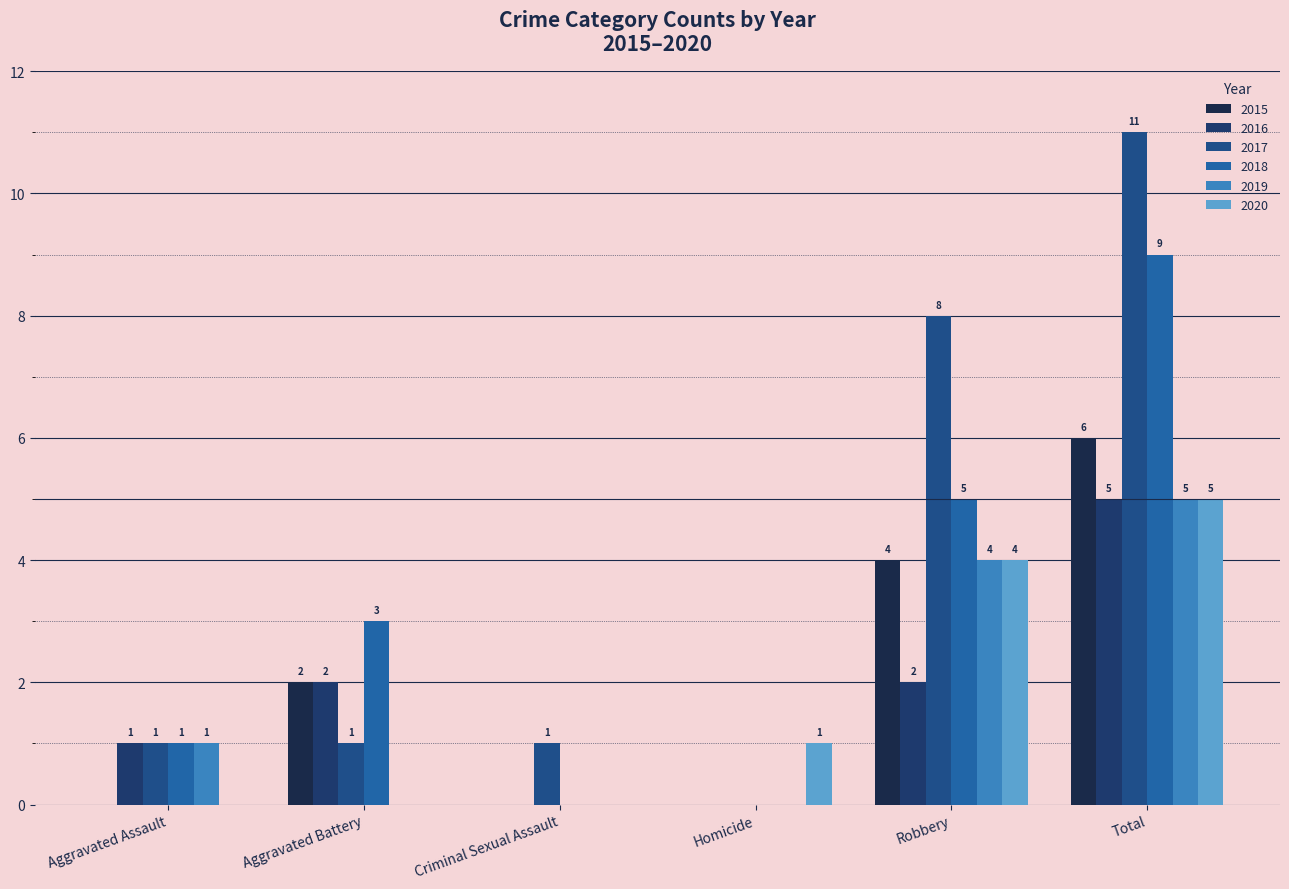

Between Aggravated Assault and Total, which is larger?

Total